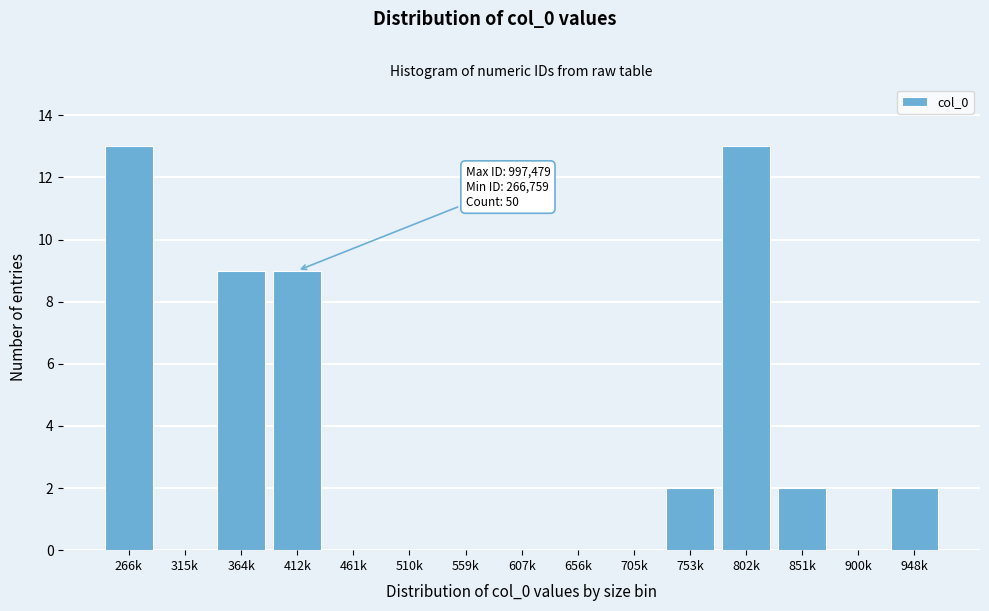

Reading left to right, transcribe all the data shown in this chart.

266k=13	315k=0	364k=9	412k=9	461k=0	510k=0	559k=0	607k=0	656k=0	705k=0	753k=2	802k=13	851k=2	900k=0	948k=2